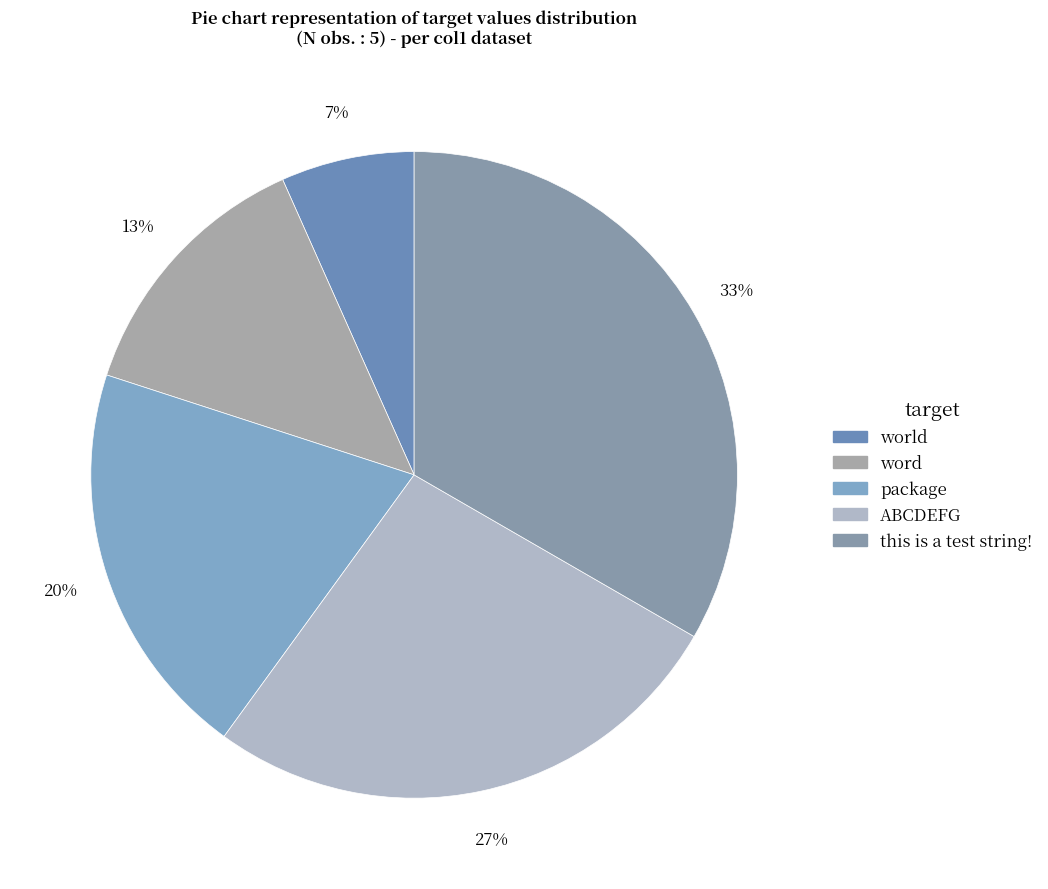

To the nearest percent, what portion does word represent?

13%